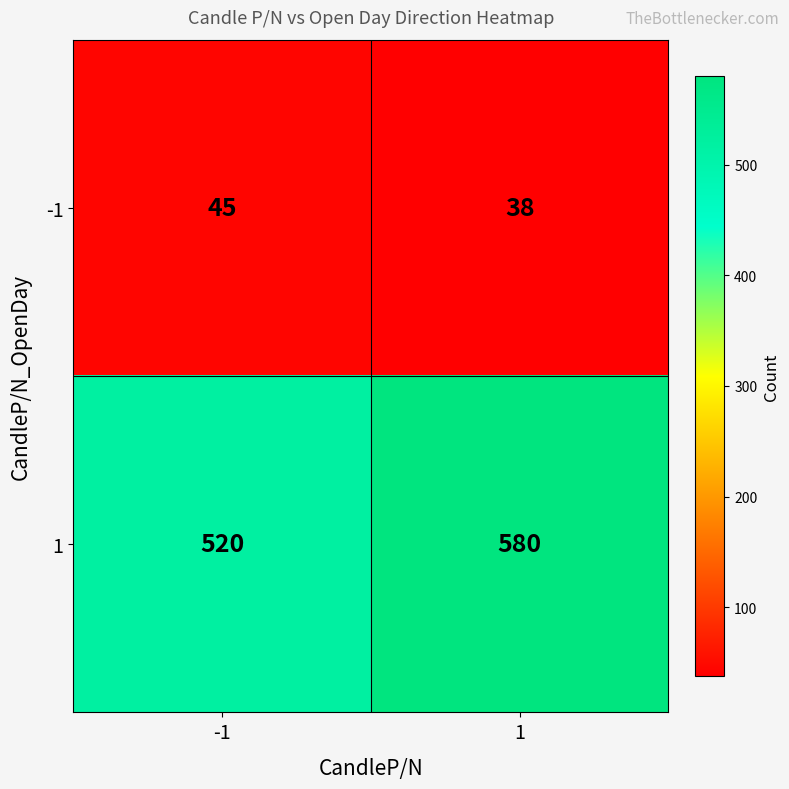

What is the total value across all series at 1?

618